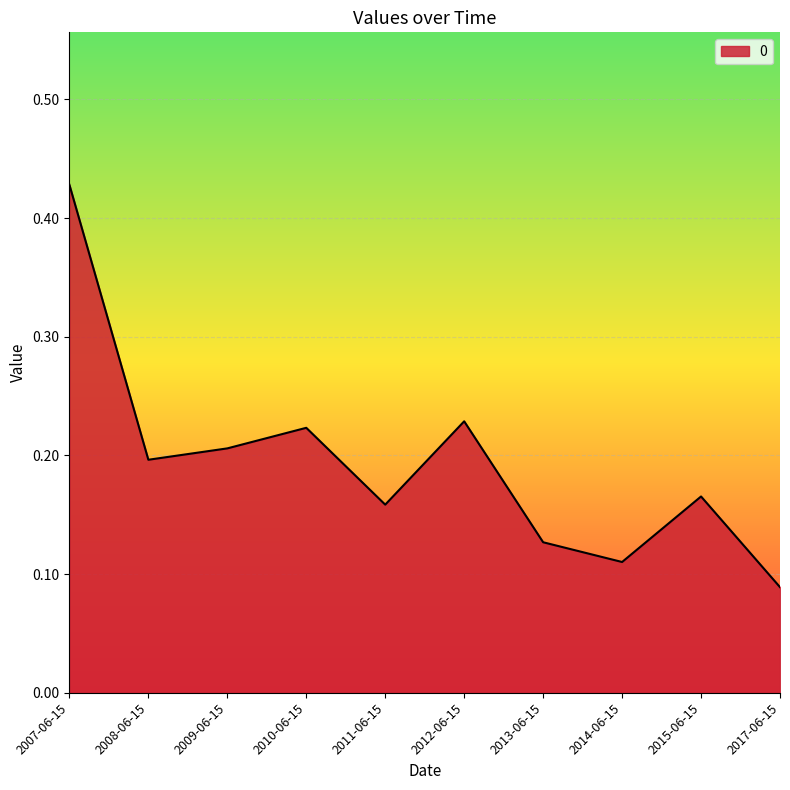

Which category has the highest value across all series?

2007-06-15